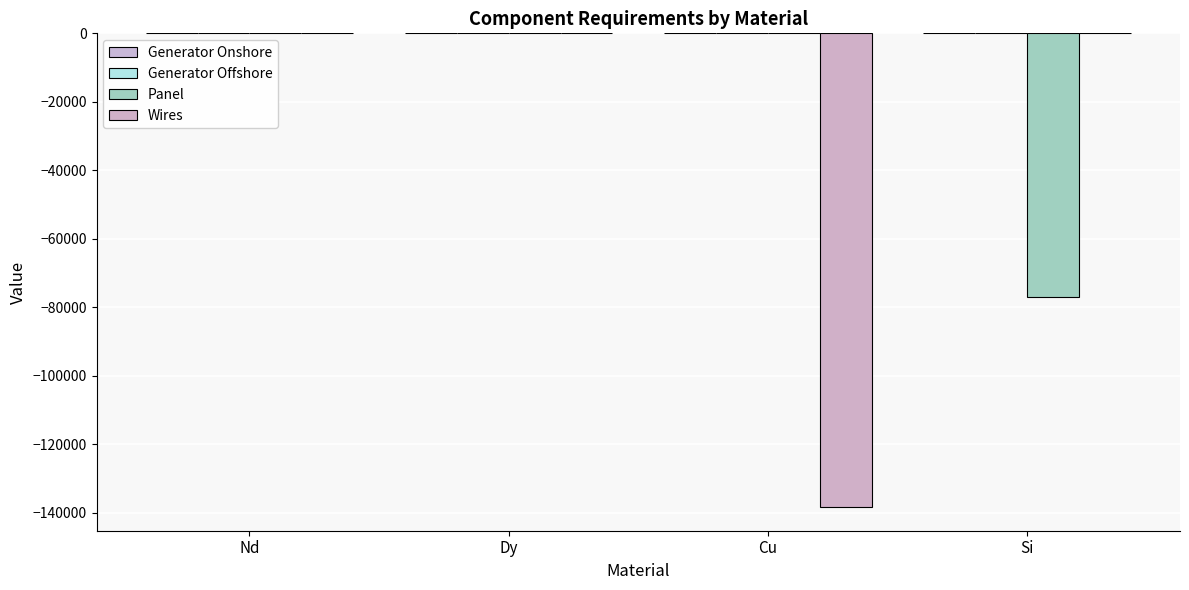

Rank the series by their maximum value, from lowest to highest.

Generator Onshore, Generator Offshore, Panel, Wires